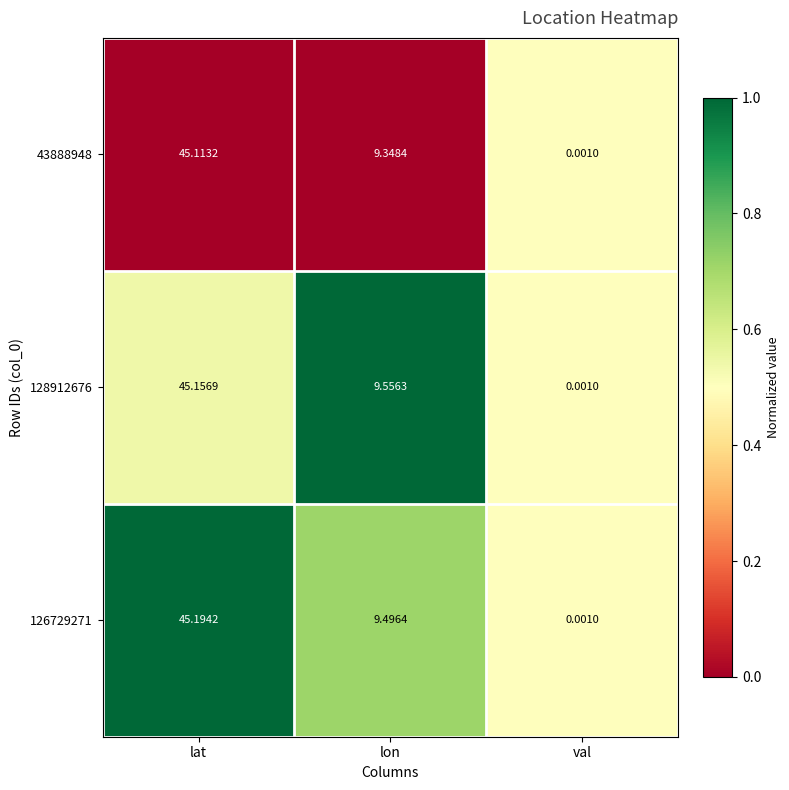

List the labels in order of 128912676 value, smallest first.

val, lon, lat